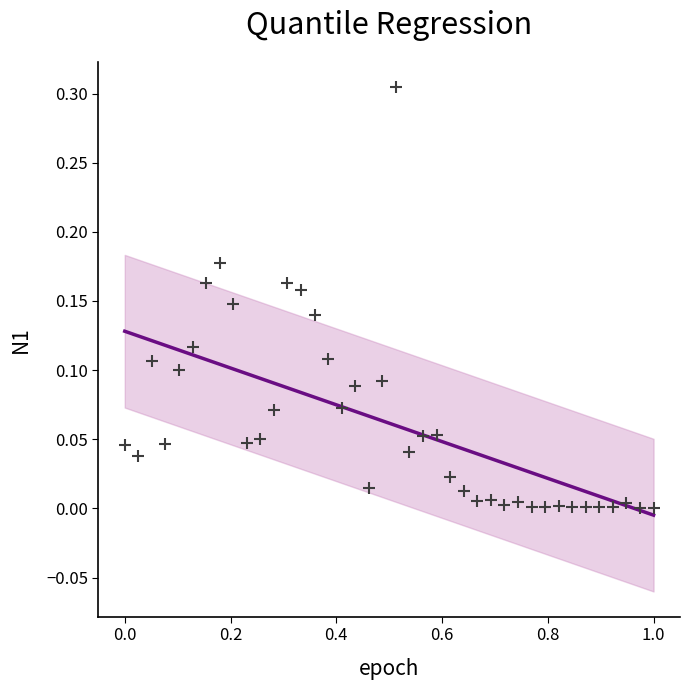

What is the range of X values (max minus min)?

1.0